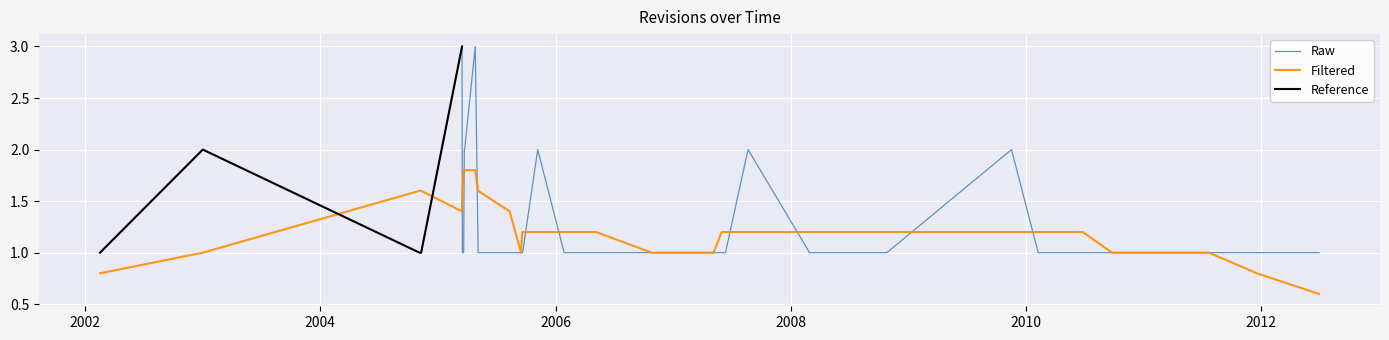

How many categories are shown in the chart?

37